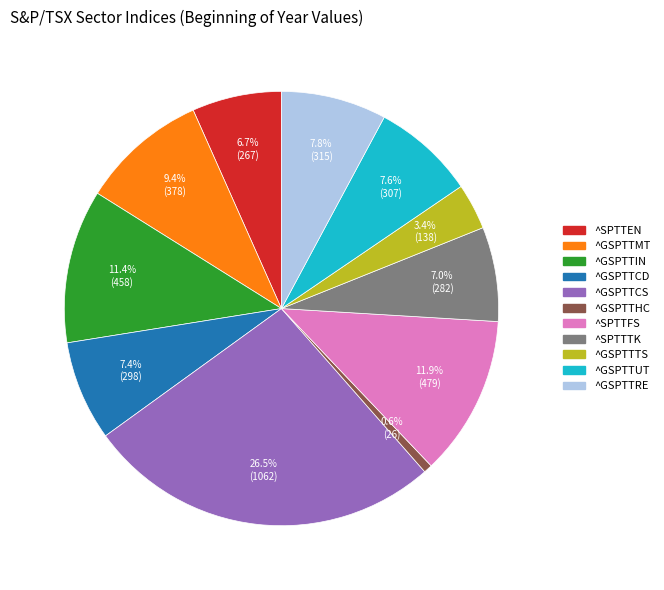

How much of the chart is everything except ^GSPTTCD?

92.6%